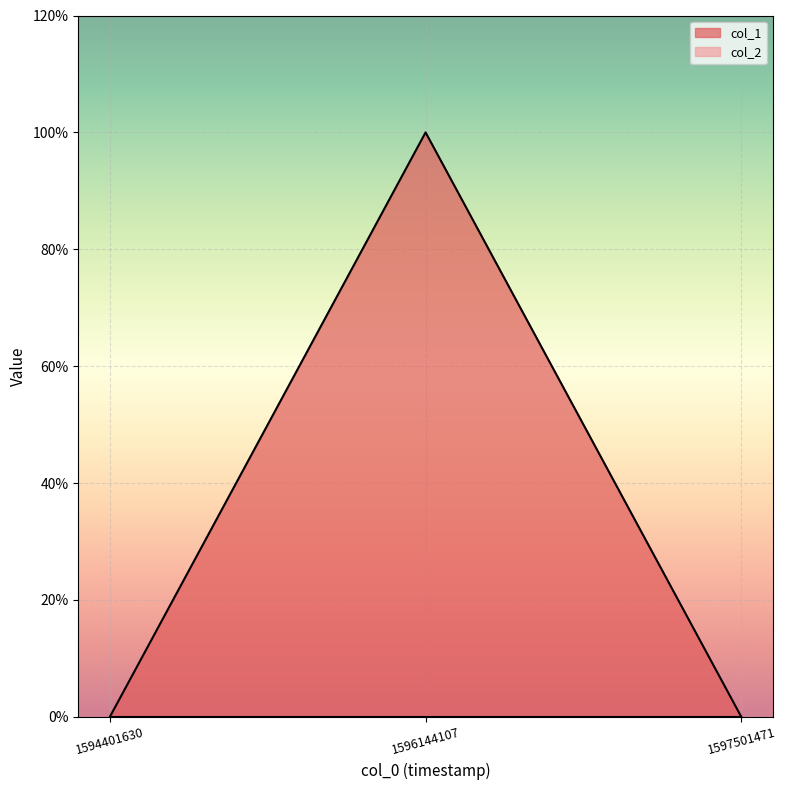

How many lines are shown in the chart?

1